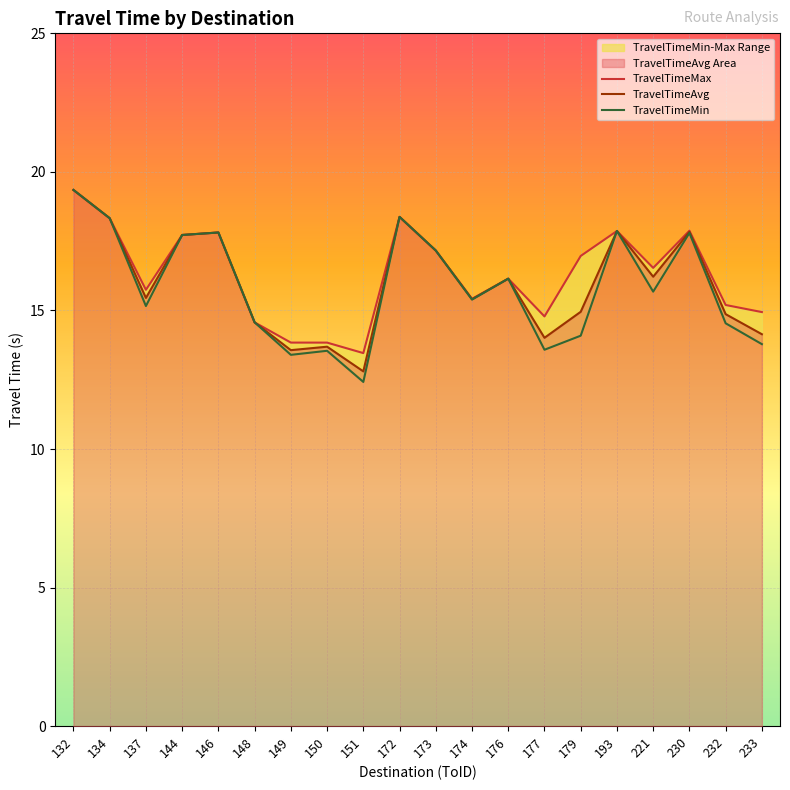

Which category has the lowest value across all series?

151